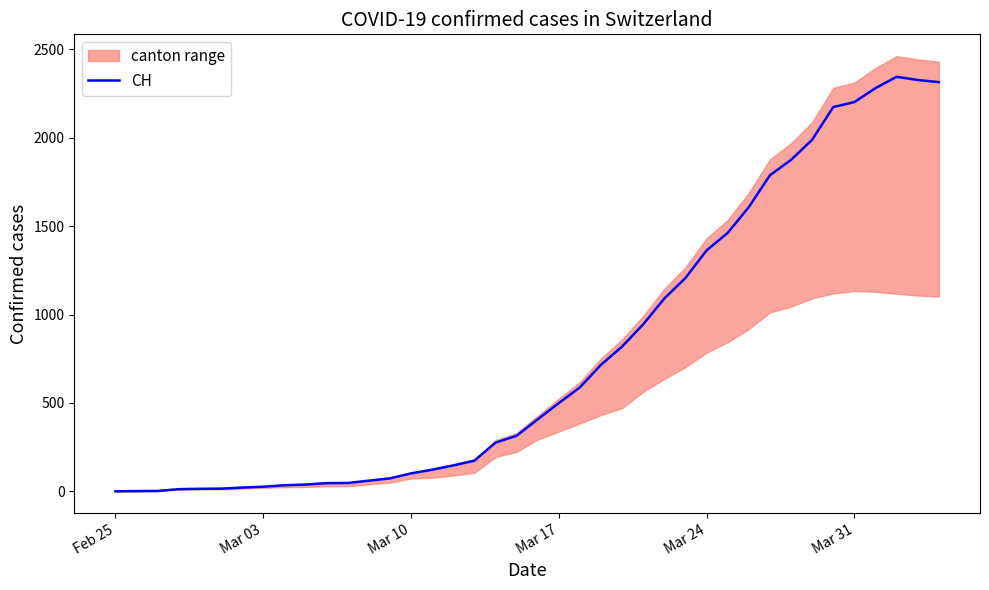

What is the difference between the maximum and minimum values?

2345